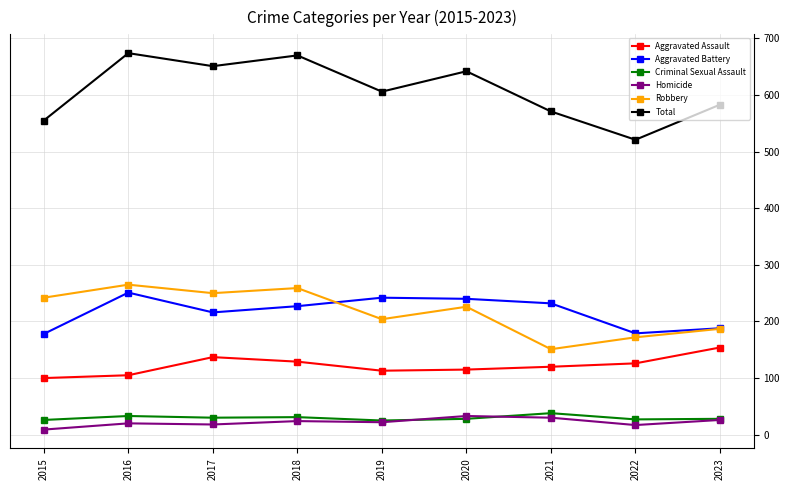

Which series has the largest total across all categories?

Total